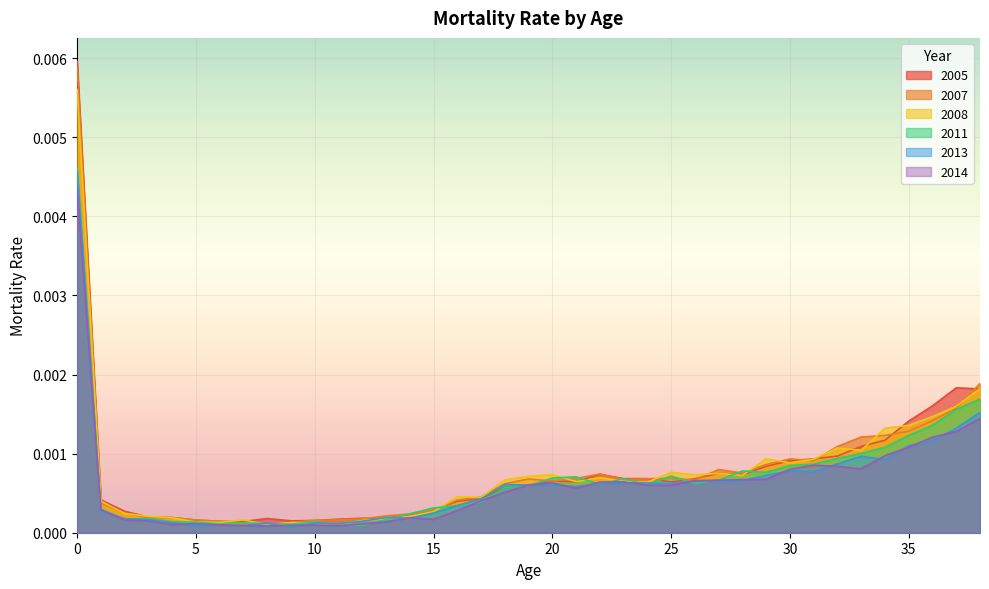

How many intersections are there between 2005 and 2008?

15